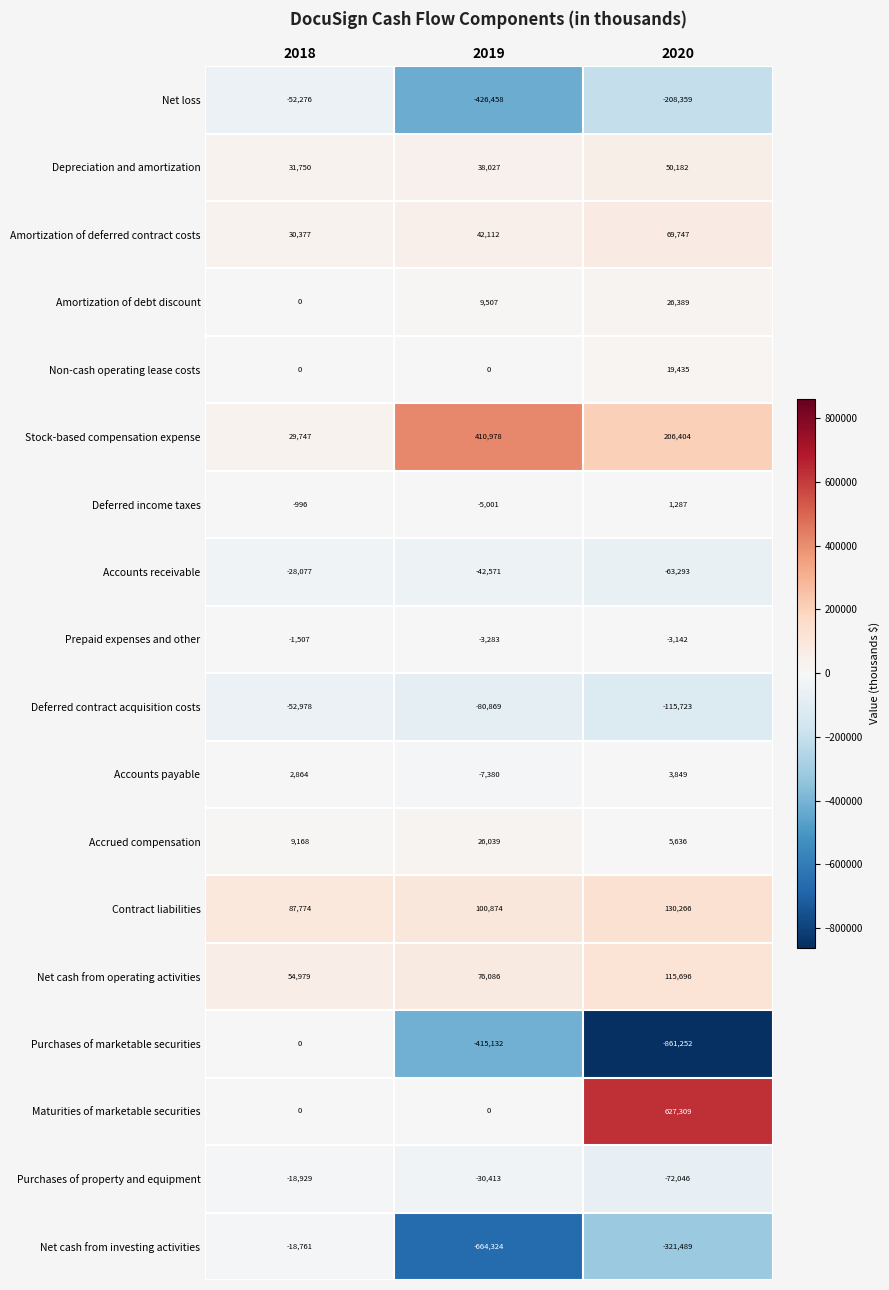

What is the sum of the Net cash from operating activities values at 2018 and 2019?

131065